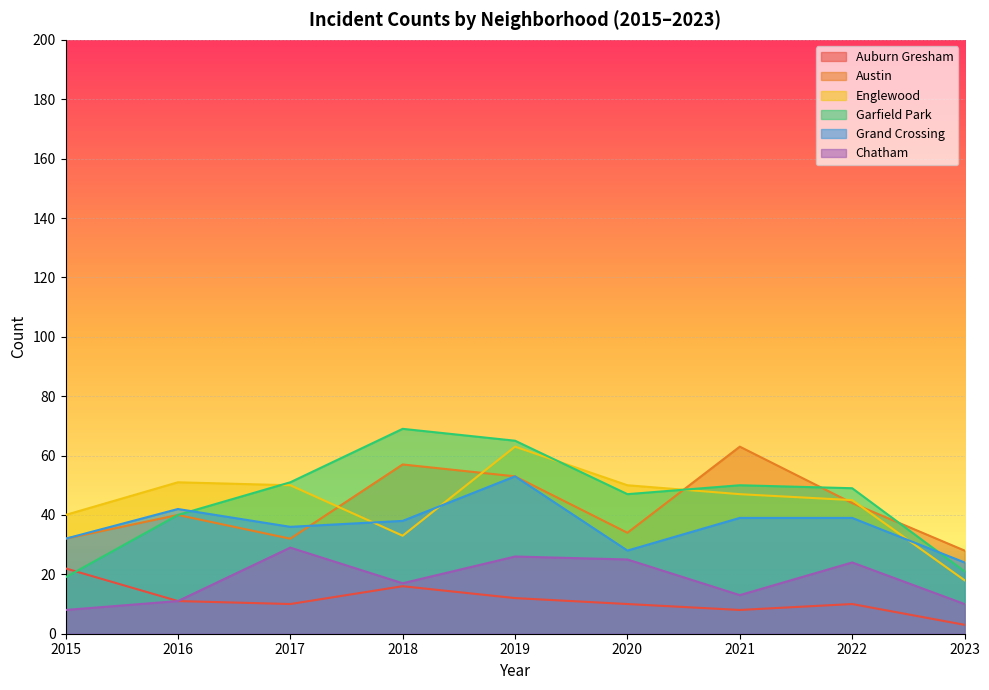

What are all the series names shown in the legend?

Auburn Gresham, Austin, Englewood, Garfield Park, Grand Crossing, Chatham